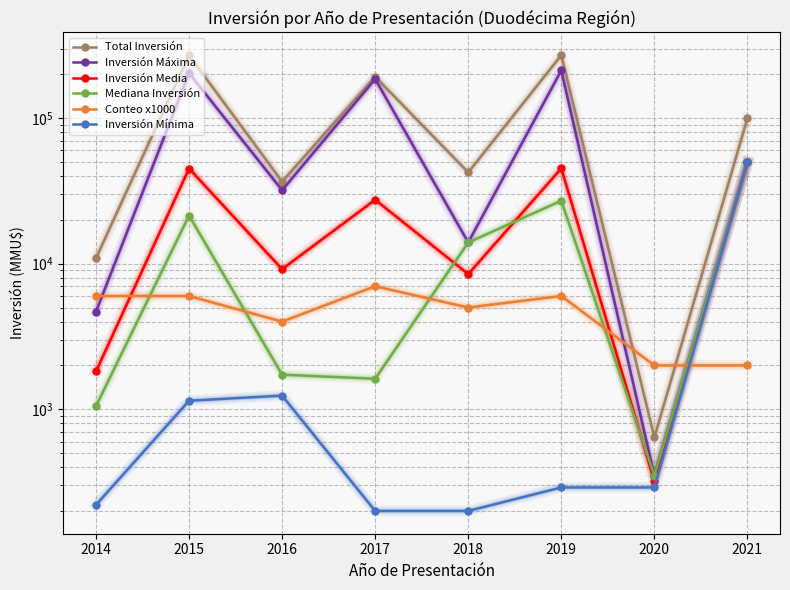

True or false: Inversión Máxima and Inversión Mínima cross at least once.

False